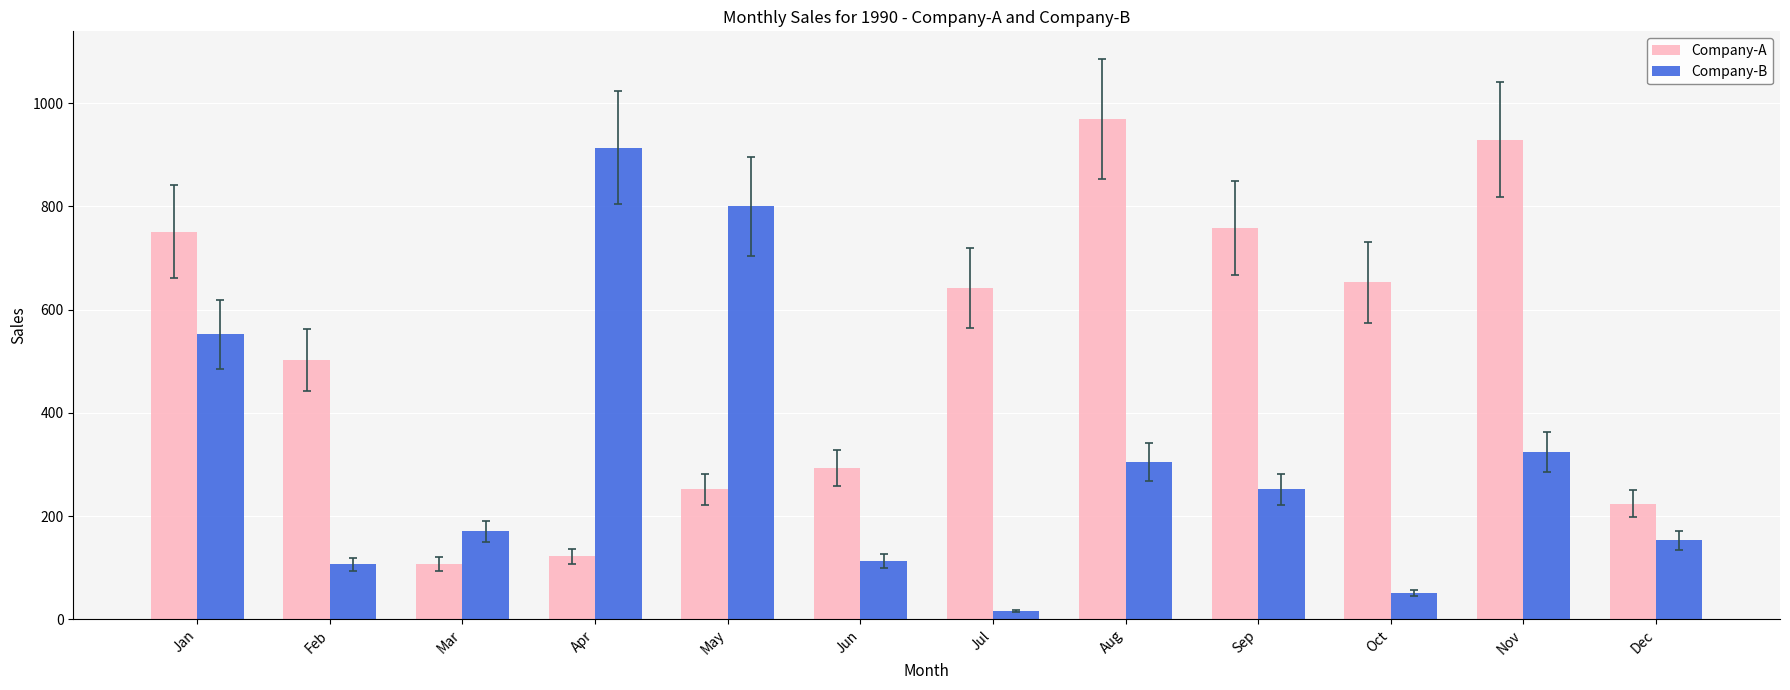

How many distinct data groups are displayed?

2